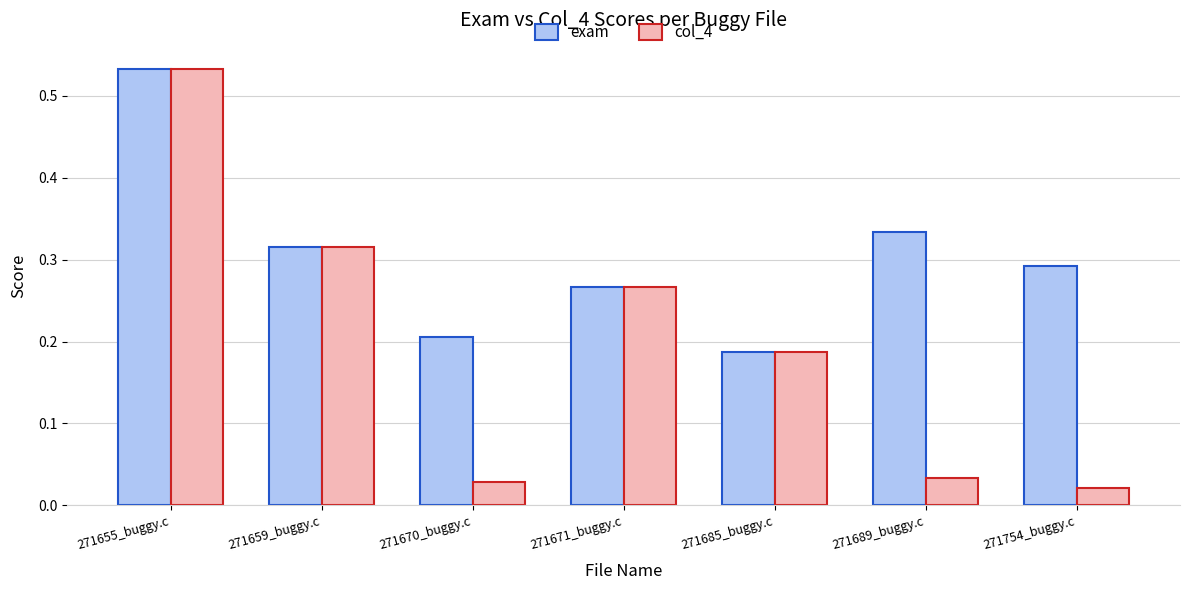

The exam series shows 0.2 at 271670_buggy.c. True or false?

True